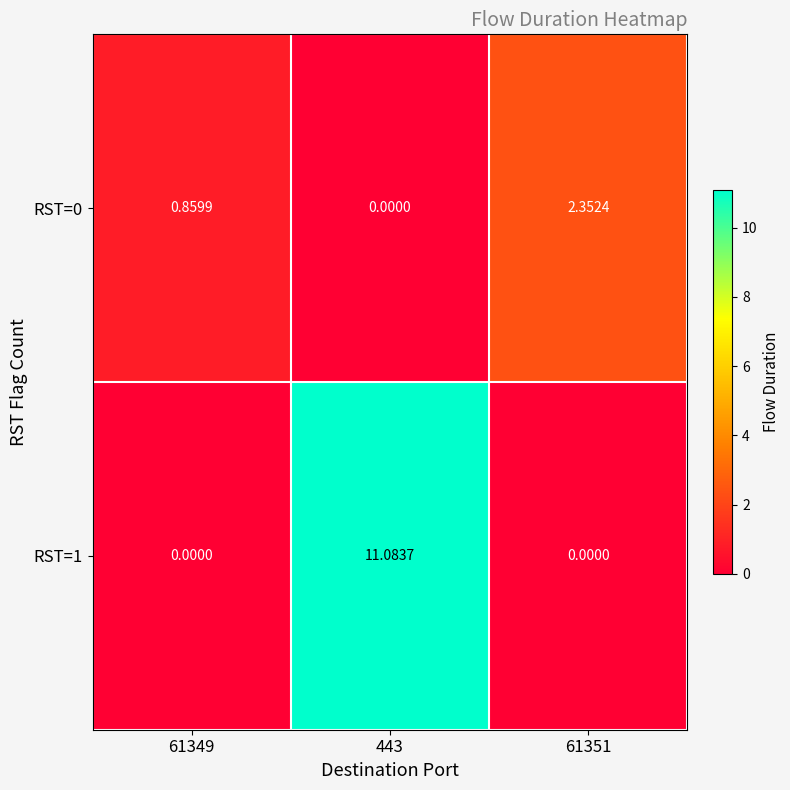

At which category is the sum across all series the highest?

443